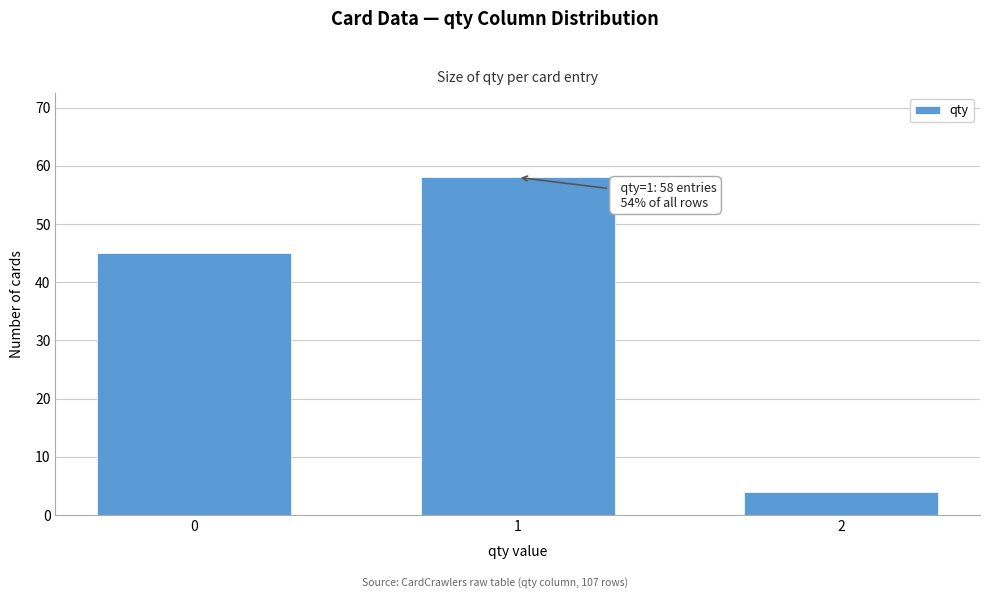

Reading right to left, list all the values displayed in this chart.

2=4	1=58	0=45